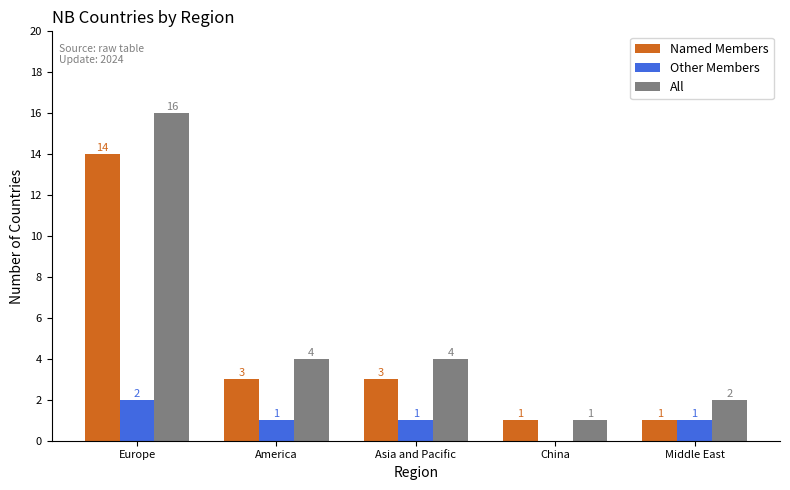

What is the sum of all Named Members values?

22